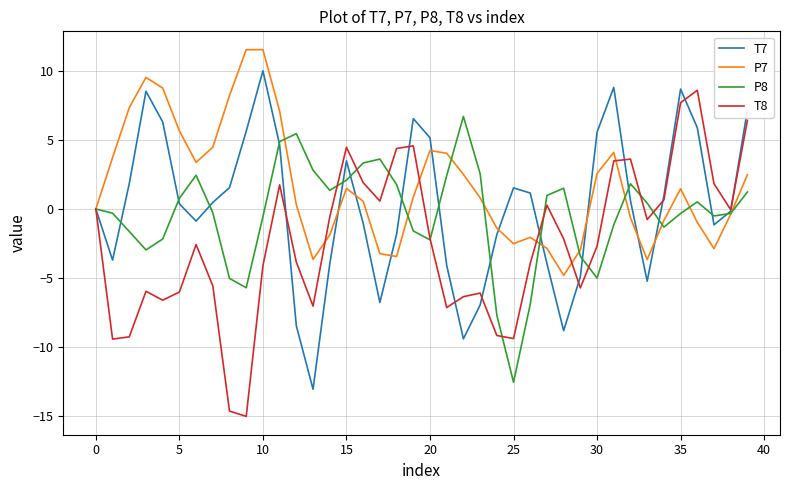

What are all the series names shown in the legend?

T7, P7, P8, T8